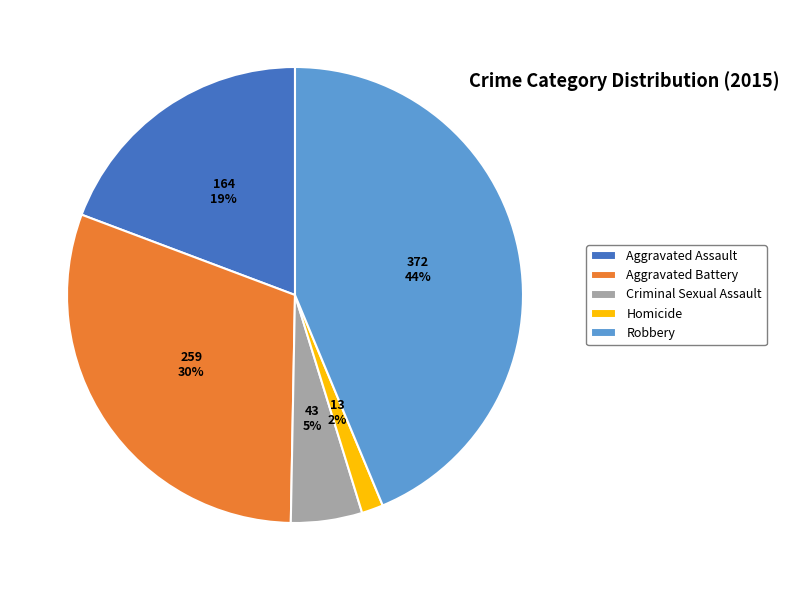

Between Aggravated Assault and Robbery, which is larger?

Robbery